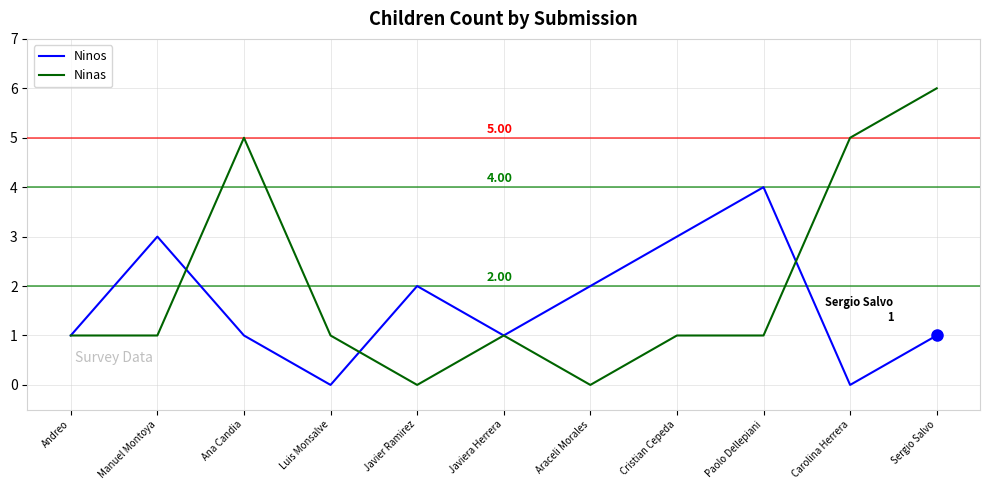

Which series has the largest range (max minus min)?

Ninas